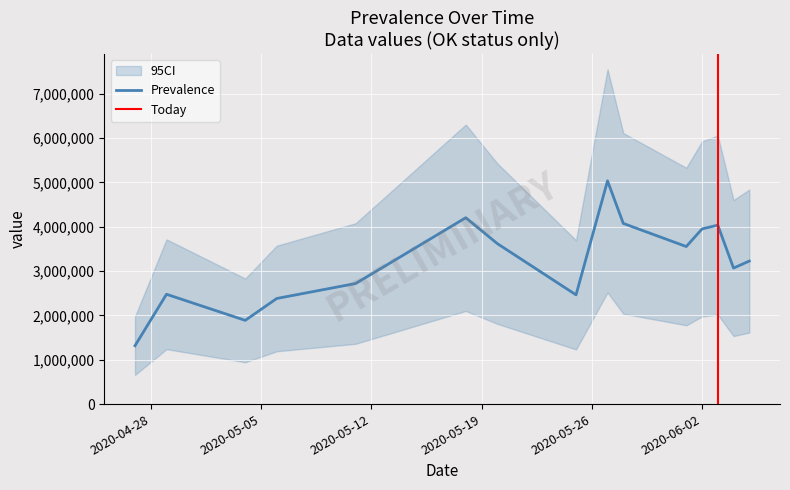

What is the maximum value for Prevalence?

5037000